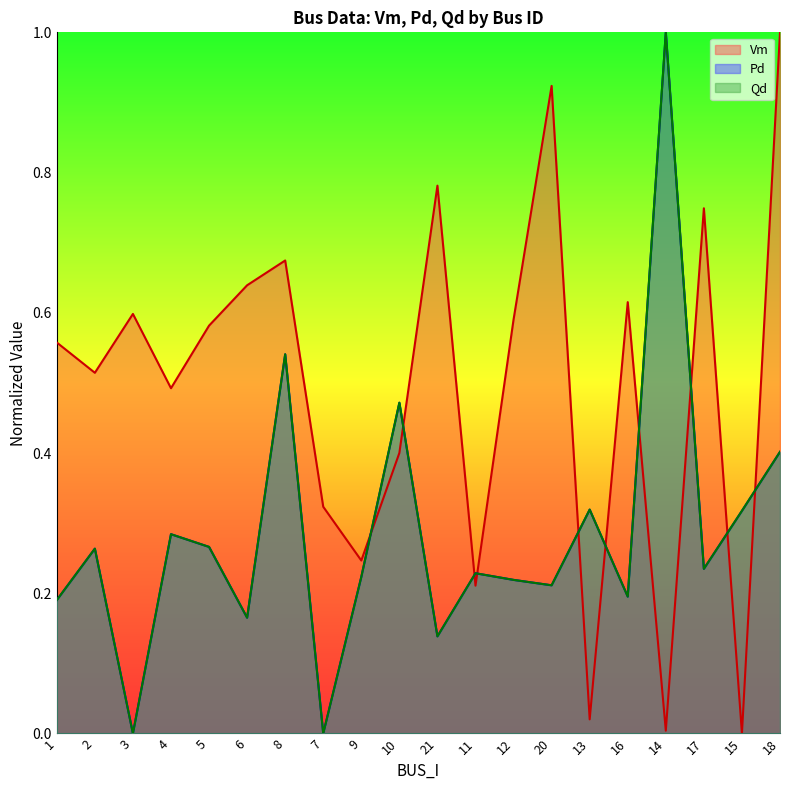

Where is the first local maximum for Qd?

2